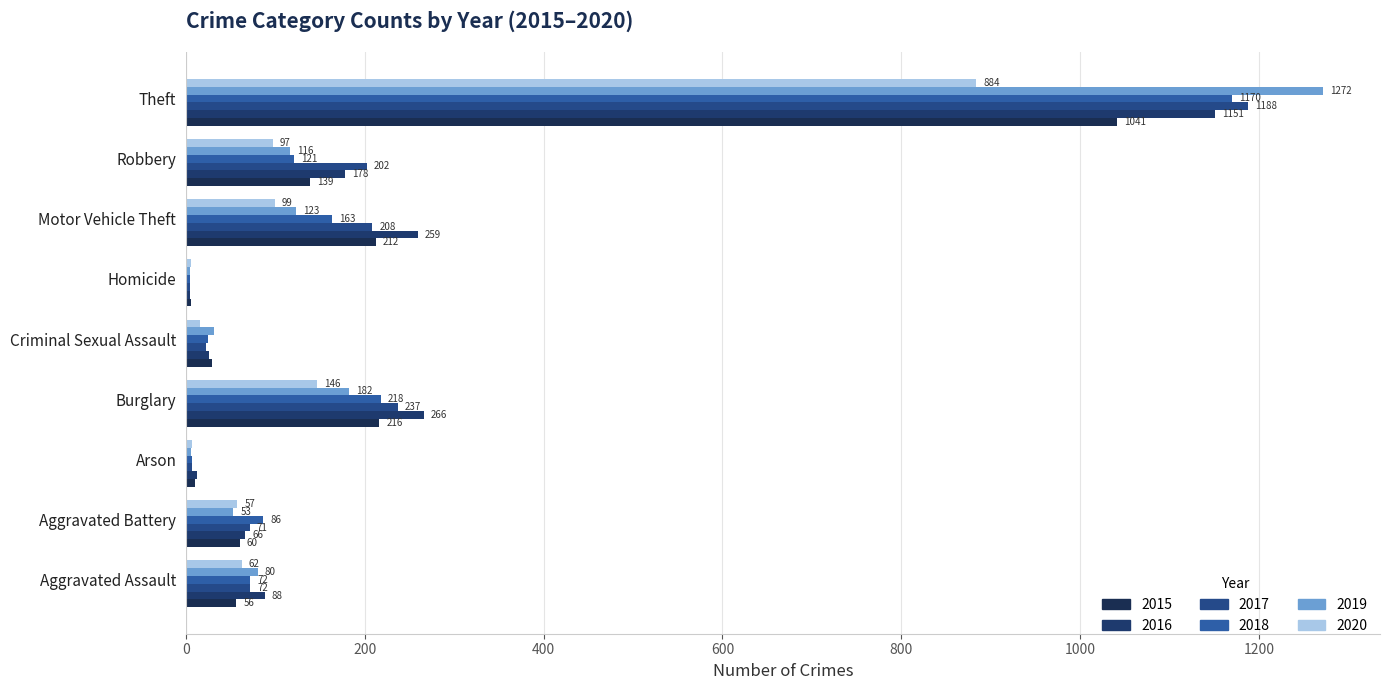

What is the total value across all series at Aggravated Assault?

430